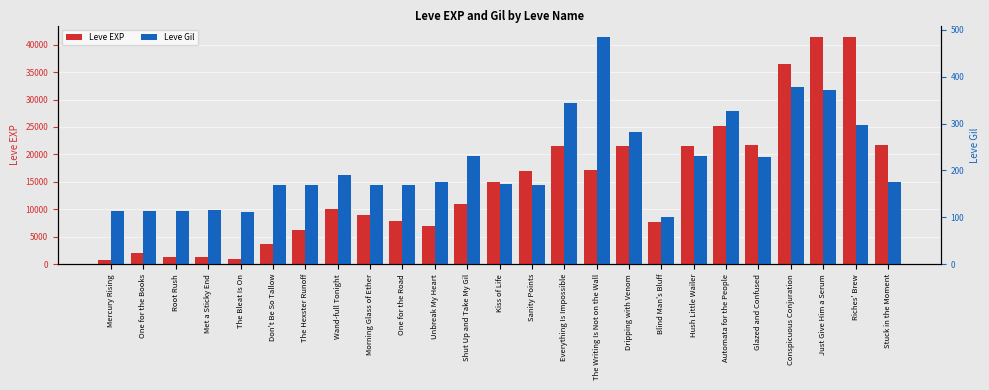

Reading right to left, what are all the values shown in this chart?

Leve EXP: Stuck in the Moment=21740	Riches' Brew=41410	Just Give Him a Serum=41410	Conspicuous Conjuration=36390	Glazed and Confused=21650	Automata for the People=25250	Hush Little Wailer=21600	Blind Man's Bluff=7710	Dripping with Venom=21600	The Writing Is Not on the Wall=17120	Everything Is Impossible=21600	Sanity Points=16920	Kiss of Life=14920	Shut Up and Take My Gil=11040	Unbreak My Heart=6880	One for the Road=7880	Morning Glass of Ether=8930	Wand-full Tonight=9990	The Hexster Runoff=6280	Don't Be So Tallow=3600	The Bleat Is On=980	Met a Sticky End=1330	Root Rush=1330	One for the Books=2040	Mercury Rising=800
Leve Gil: Stuck in the Moment=175	Riches' Brew=296	Just Give Him a Serum=372	Conspicuous Conjuration=379	Glazed and Confused=229	Automata for the People=326	Hush Little Wailer=230	Blind Man's Bluff=101	Dripping with Venom=281	The Writing Is Not on the Wall=485	Everything Is Impossible=344	Sanity Points=170	Kiss of Life=172	Shut Up and Take My Gil=230	Unbreak My Heart=175	One for the Road=168	Morning Glass of Ether=169	Wand-full Tonight=191	The Hexster Runoff=169	Don't Be So Tallow=170	The Bleat Is On=112	Met a Sticky End=115	Root Rush=114	One for the Books=114	Mercury Rising=113